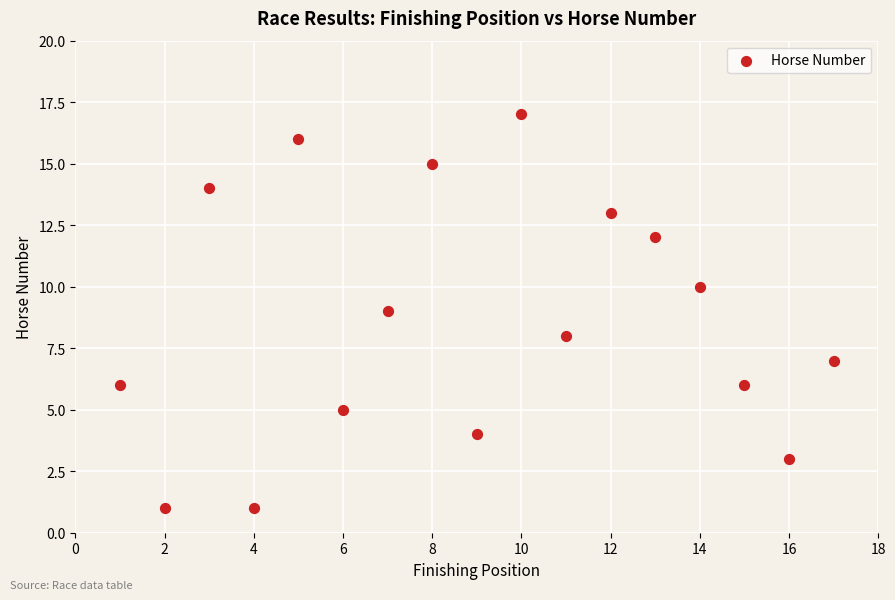

What is the range of X values (max minus min)?

16